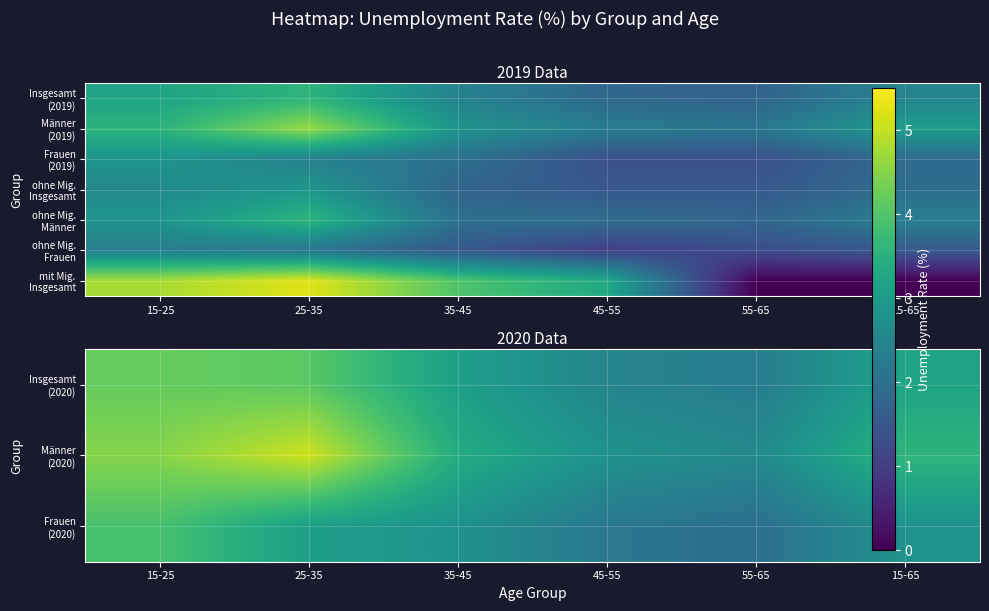

Is it true that Frauen (2020) equals 2.8 at 35-45?

True